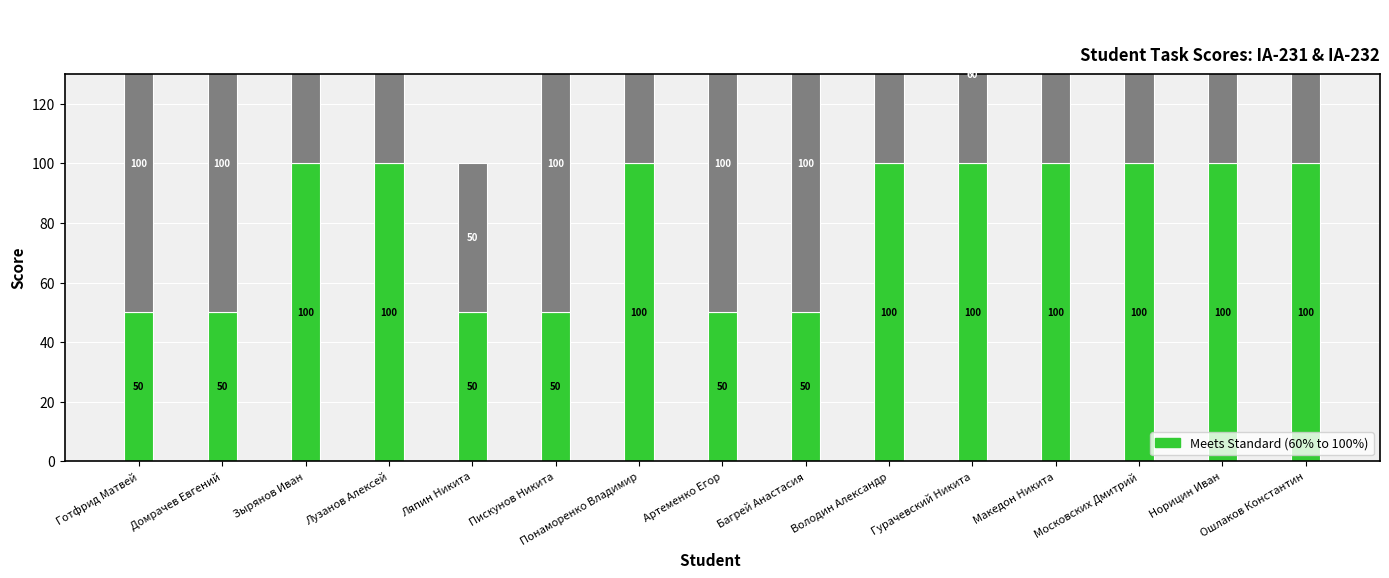

Reading left to right, what are all the values shown in this chart?

Знаковое кодирование: Готфрид Матвей=50	Домрачев Евгений=50	Зырянов Иван=100	Лузанов Алексей=100	Ляпин Никита=50	Пискунов Никита=50	Понаморенко Владимир=100	Артеменко Егор=50	Багрей Анастасия=50	Володин Александр=100	Гурачевский Никита=100	Македон Никита=100	Московских Дмитрий=100	Норицин Иван=100	Ошлаков Константин=100
Помехоустойчивое кодирование: Готфрид Матвей=100	Домрачев Евгений=100	Зырянов Иван=100	Лузанов Алексей=100	Ляпин Никита=50	Пискунов Никита=100	Понаморенко Владимир=100	Артеменко Егор=100	Багрей Анастасия=100	Володин Александр=100	Гурачевский Никита=60	Македон Никита=100	Московских Дмитрий=100	Норицин Иван=100	Ошлаков Константин=100